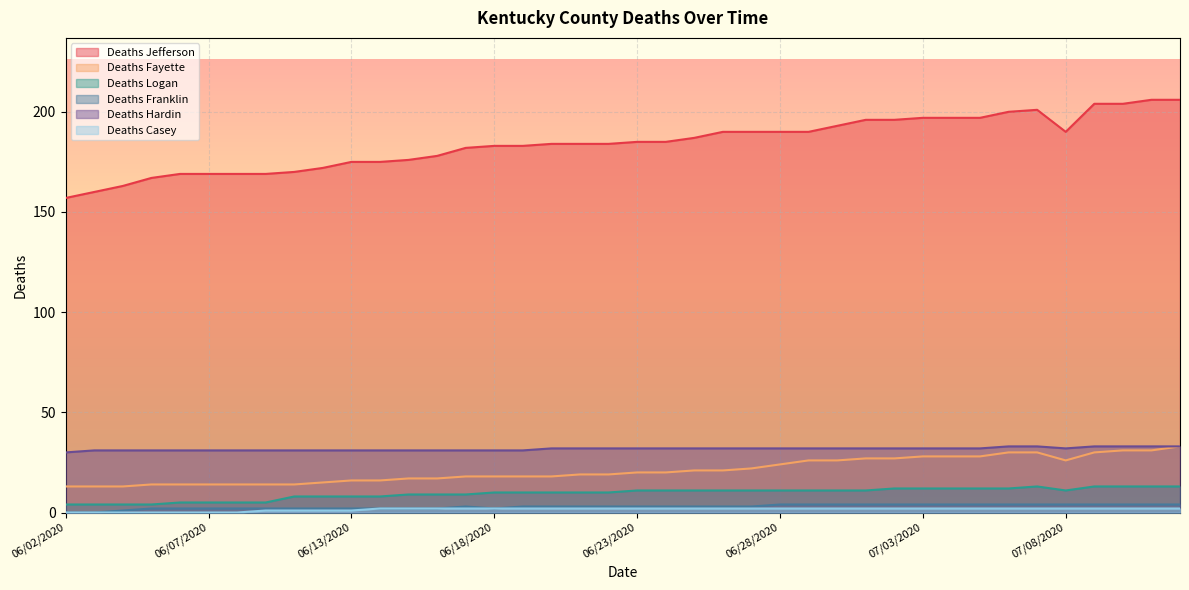

True or false: Deaths Casey and Deaths Hardin intersect in this chart.

False